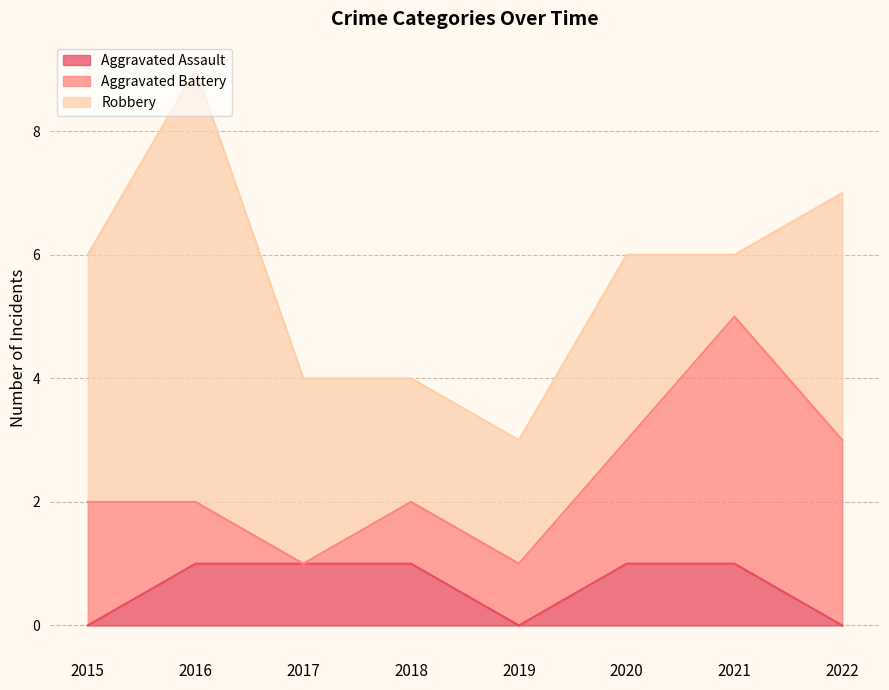

Which series has the largest range (max minus min)?

Robbery